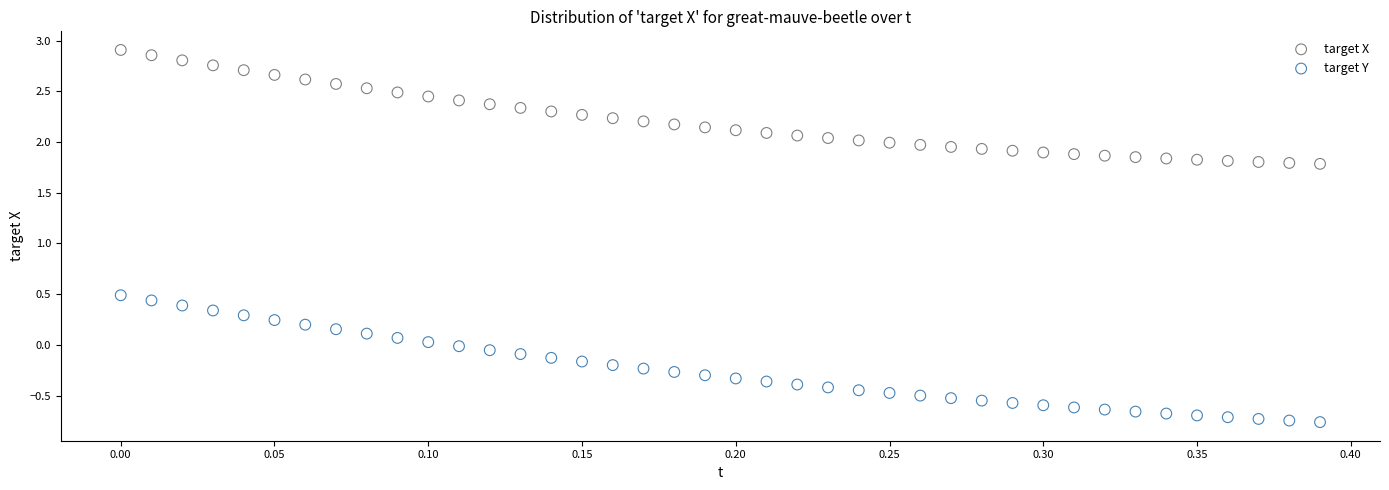

What is the X range (max minus min) for the scatter plot?

0.4